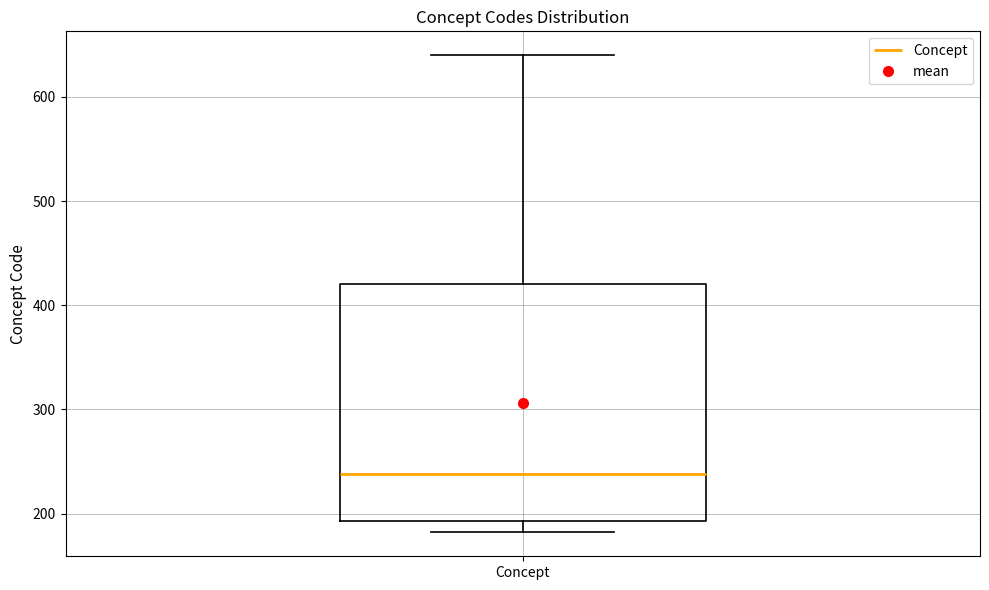

Read this box plot against the y-axis: the position of the median line, the range covered by the box, and the ends of both whiskers. The values are not printed on the chart, so give them approximately, as read against the axis.

median 240, box 190 to 420, whiskers 180 to 640